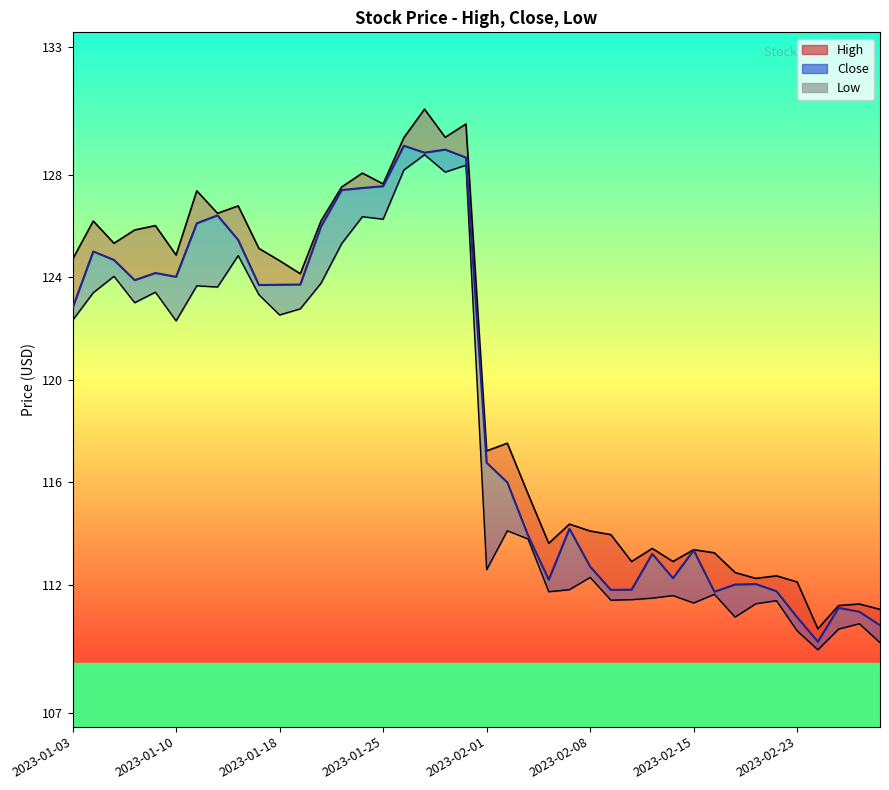

How many interior local peaks does the Close series have?

10